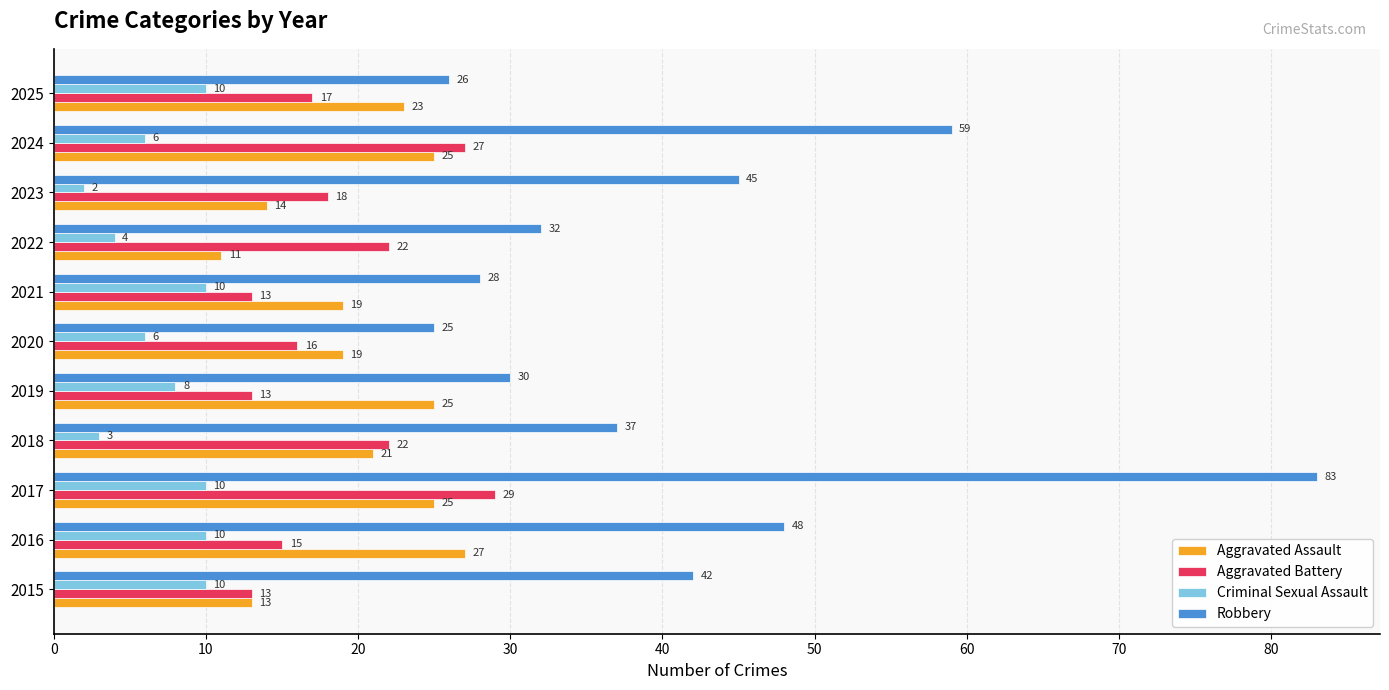

What is the approximate value of Aggravated Battery at 2022, to the nearest 5?

20